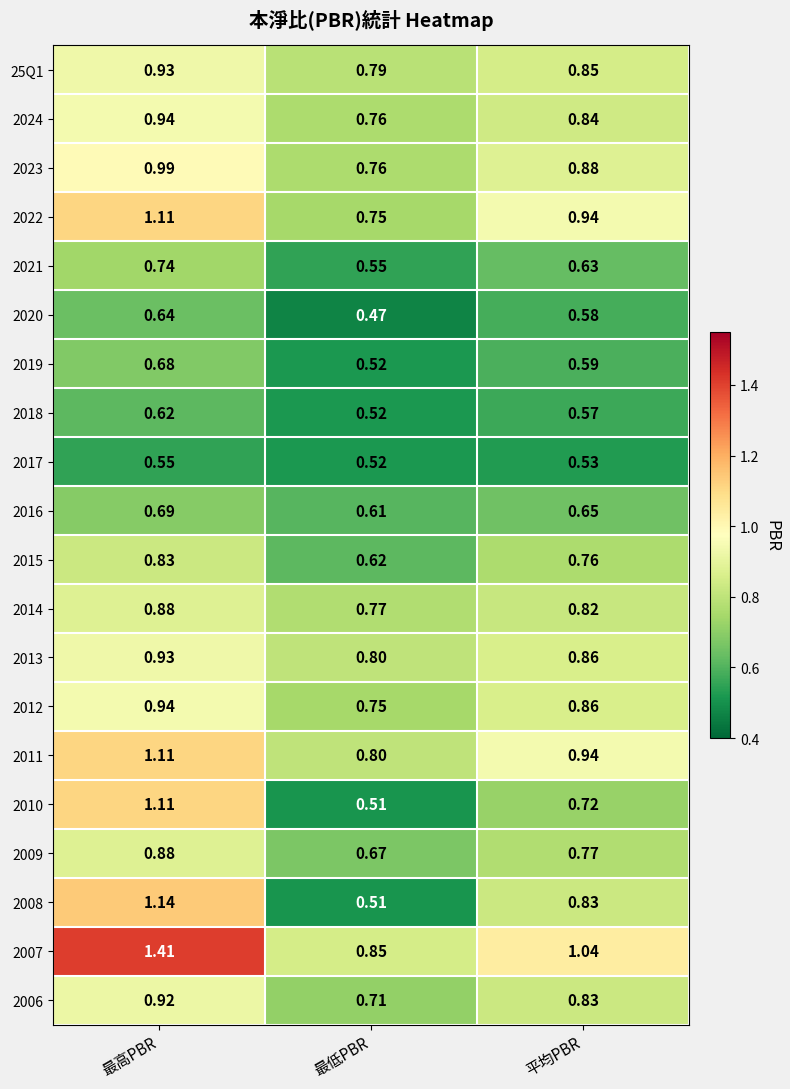

List the labels in order of 2013 value, largest first.

最高PBR, 平均PBR, 最低PBR